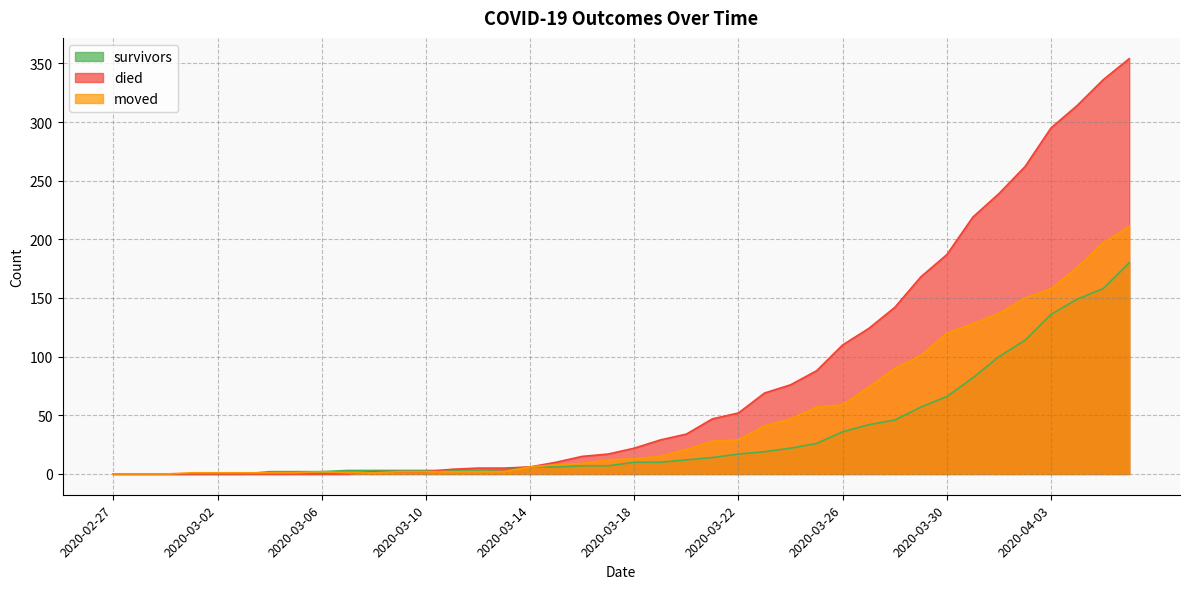

Does the chart have visible grid lines?

Yes